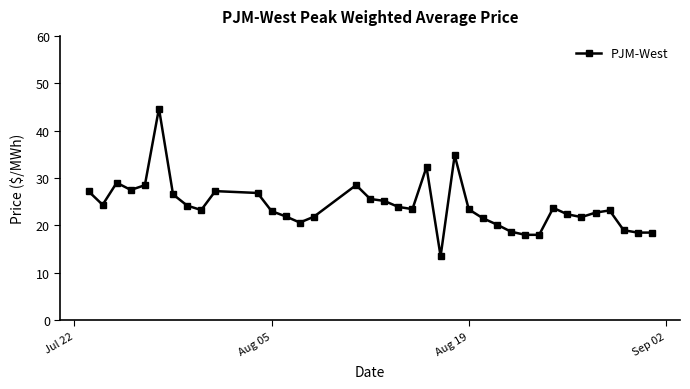

What is the difference between the second highest and minimum values?

21.3